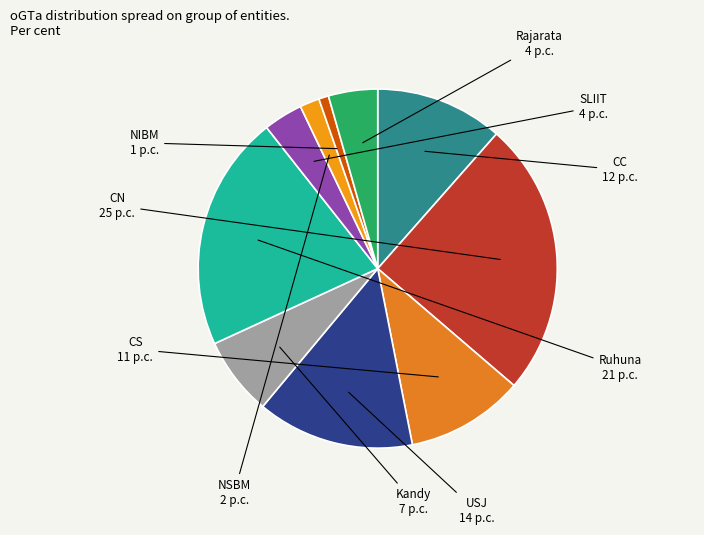

Is the sum of CC and USJ greater than half?

No